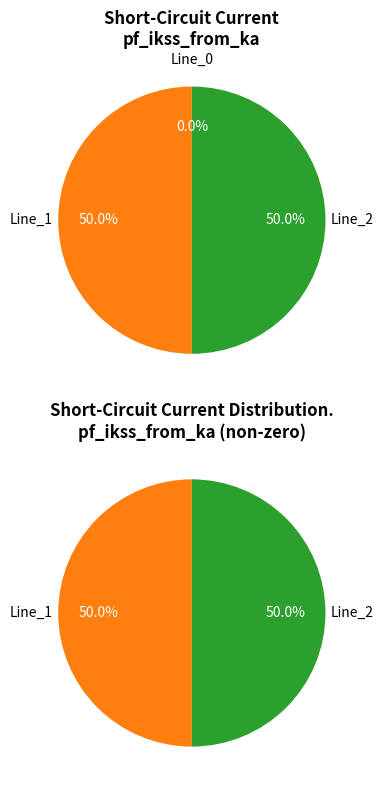

How many slices are in this pie chart?

3